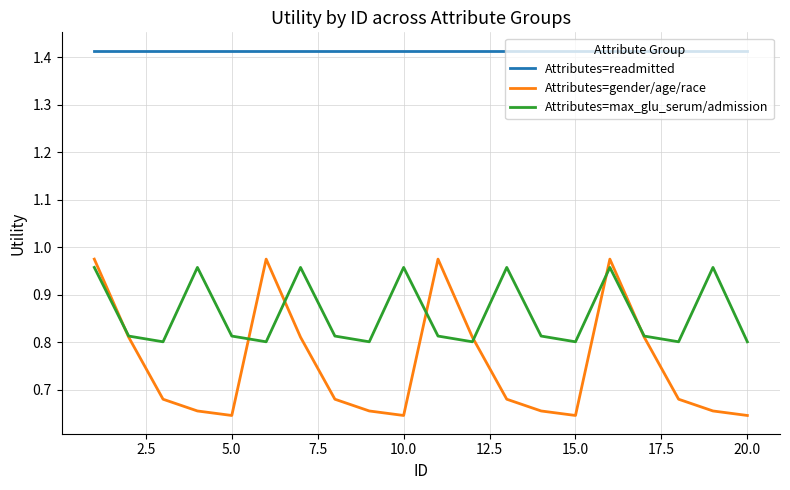

Which series has the largest total across all categories?

Attributes=readmitted